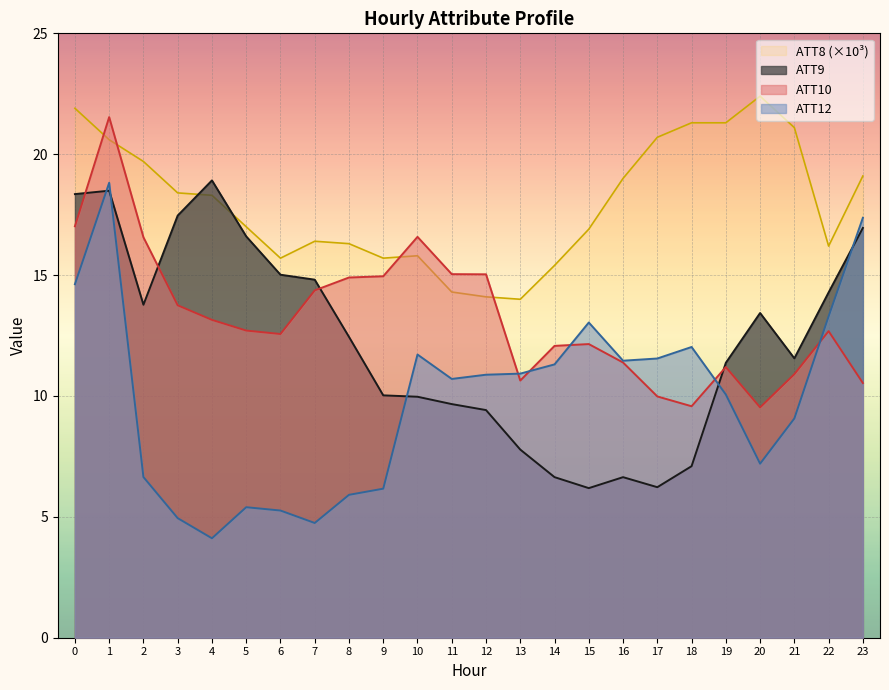

Where is ATT9 nearest to the value 12?

21